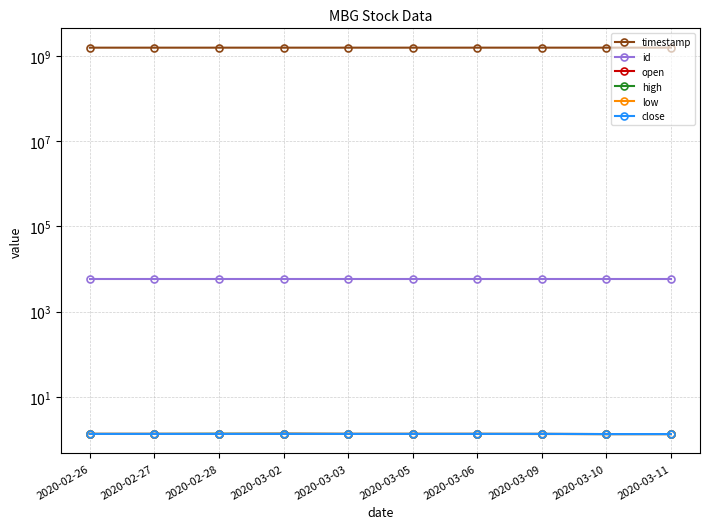

Reading left to right, extract all data points from this chart.

timestamp: 2020-02-26=1582675200.0	2020-02-27=1582761600.0	2020-02-28=1582848000.0	2020-03-02=1583107200.0	2020-03-03=1583193600.0	2020-03-05=1583366400.0	2020-03-06=1583452800.0	2020-03-09=1583712000.0	2020-03-10=1583798400.0	2020-03-11=1583884800.0
id: 2020-02-26=5886.0	2020-02-27=5886.0	2020-02-28=5886.0	2020-03-02=5886.0	2020-03-03=5886.0	2020-03-05=5886.0	2020-03-06=5886.0	2020-03-09=5886.0	2020-03-10=5886.0	2020-03-11=5886.0
open: 2020-02-26=1.3	2020-02-27=1.3	2020-02-28=1.3	2020-03-02=1.4	2020-03-03=1.3	2020-03-05=1.3	2020-03-06=1.3	2020-03-09=1.3	2020-03-10=1.3	2020-03-11=1.3
high: 2020-02-26=1.3	2020-02-27=1.3	2020-02-28=1.4	2020-03-02=1.4	2020-03-03=1.3	2020-03-05=1.3	2020-03-06=1.3	2020-03-09=1.3	2020-03-10=1.3	2020-03-11=1.3
low: 2020-02-26=1.3	2020-02-27=1.3	2020-02-28=1.3	2020-03-02=1.3	2020-03-03=1.3	2020-03-05=1.3	2020-03-06=1.3	2020-03-09=1.3	2020-03-10=1.3	2020-03-11=1.3
close: 2020-02-26=1.3	2020-02-27=1.3	2020-02-28=1.3	2020-03-02=1.3	2020-03-03=1.3	2020-03-05=1.3	2020-03-06=1.3	2020-03-09=1.3	2020-03-10=1.3	2020-03-11=1.3